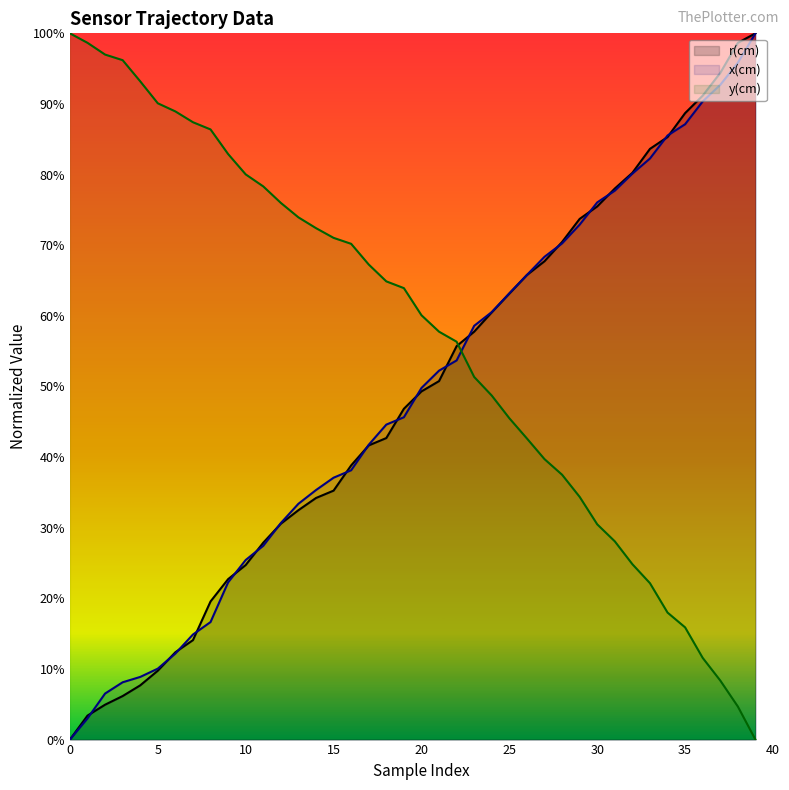

What is the sum of all y(cm) values?

22.8